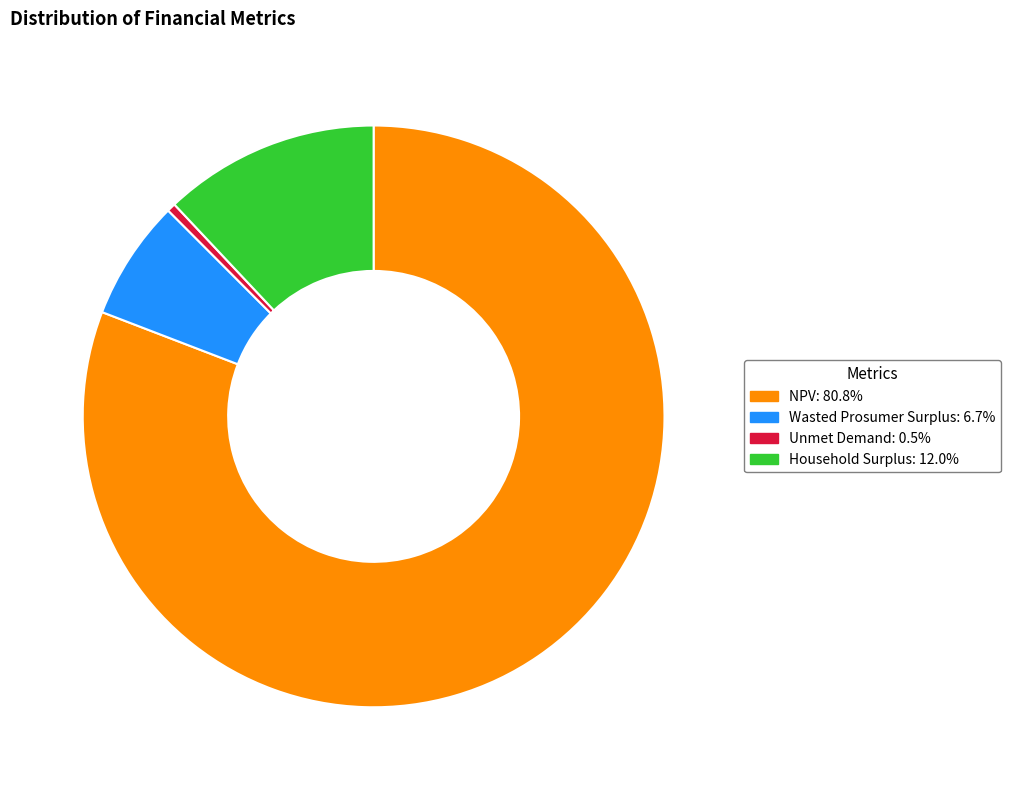

Count the number of slices in the pie.

4